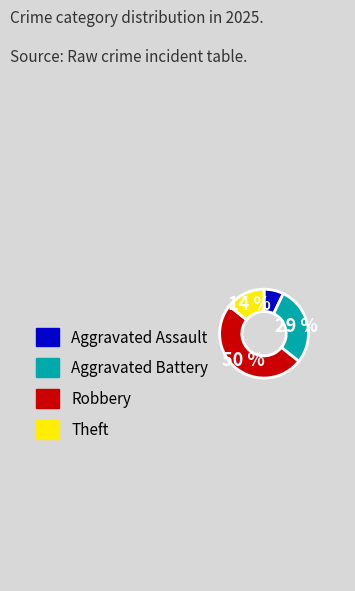

Which has a higher value, Aggravated Battery or Aggravated Assault?

Aggravated Battery